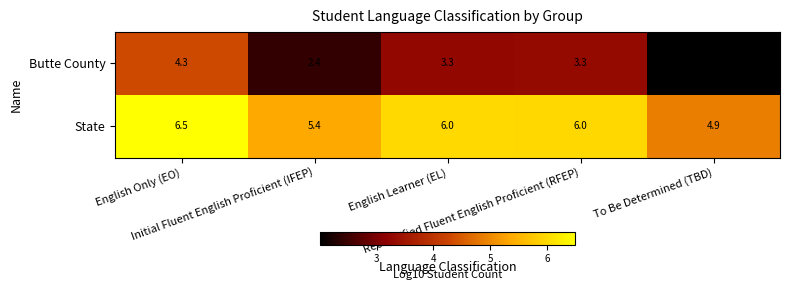

What is the minimum value for State?

4.9